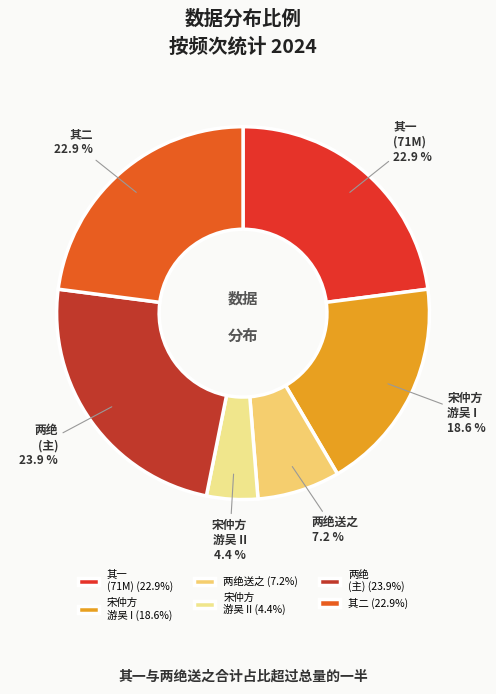

How many slices are in this pie chart?

6